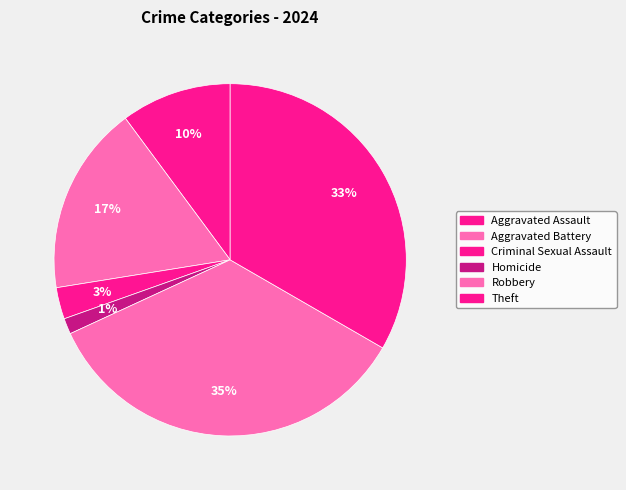

Is there any slice that represents more than half of the pie?

No